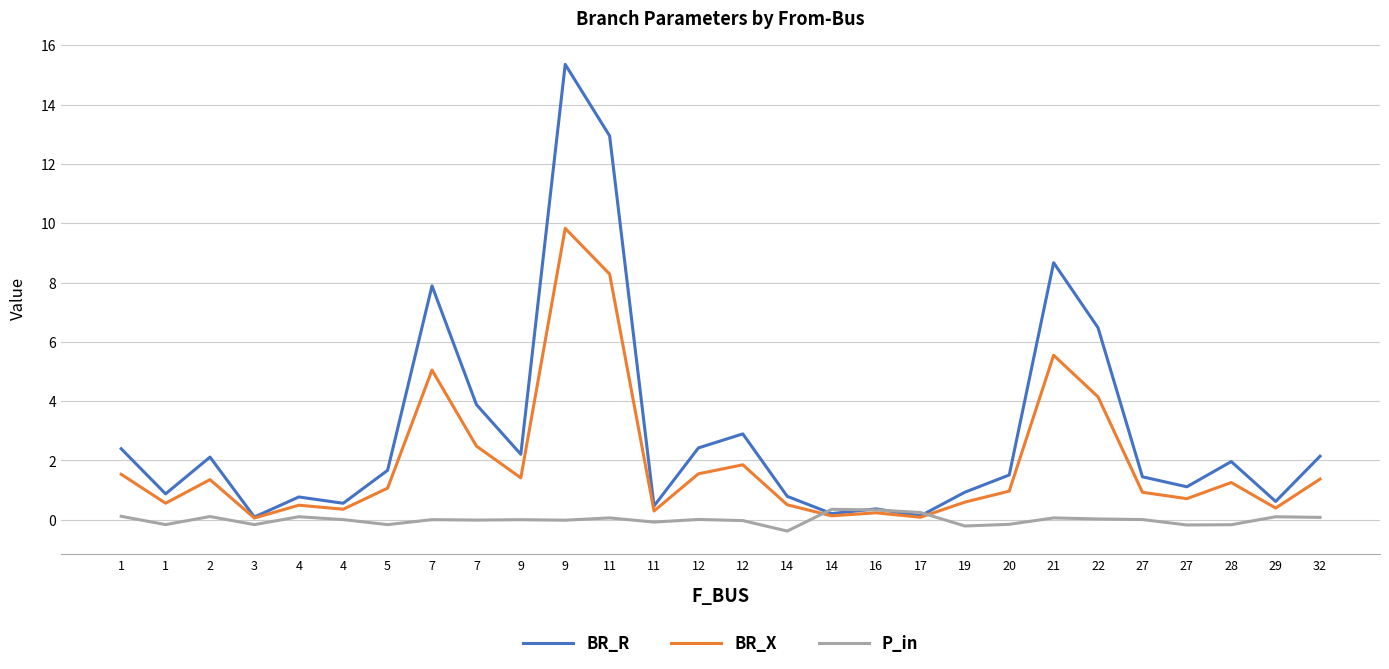

Reading left to right, list all the values displayed in this chart.

BR_R: 2.4	0.9	2.1	0.1	0.8	0.6	1.7	7.9	3.9	2.2	15.4	12.9	0.5	2.4	2.9	0.8	0.2	0.4	0.1	0.9	1.5	8.7	6.5	1.4	1.1	2.0	0.6	2.1
BR_X: 1.5	0.6	1.4	0.1	0.5	0.4	1.1	5.0	2.5	1.4	9.8	8.3	0.3	1.6	1.9	0.5	0.1	0.2	0.1	0.6	1.0	5.5	4.1	0.9	0.7	1.3	0.4	1.4
P_in: 0.1	-0.2	0.1	-0.2	0.1	0.0	-0.2	0.0	-0.0	0.0	-0.0	0.1	-0.1	0.0	-0.0	-0.4	0.4	0.3	0.2	-0.2	-0.2	0.1	0.0	0.0	-0.2	-0.2	0.1	0.1